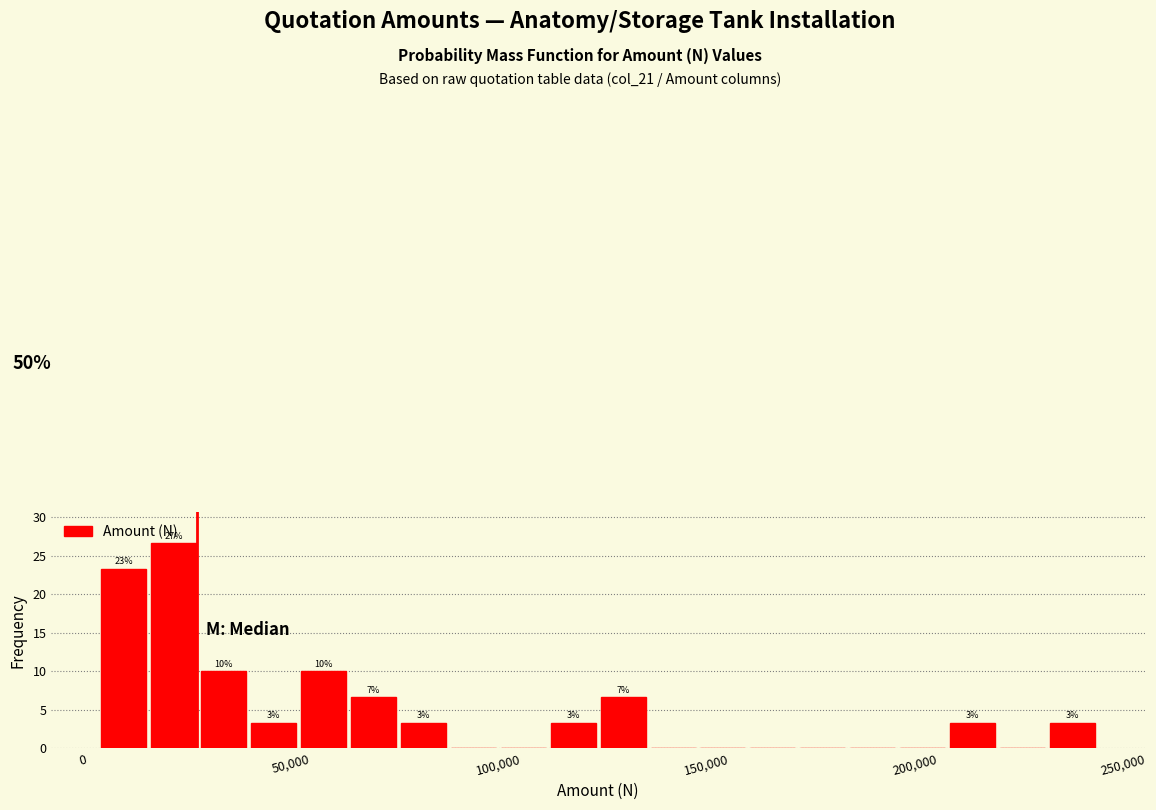

Read against the x-axis, roughly where is the centre of the tallest bar?

20000